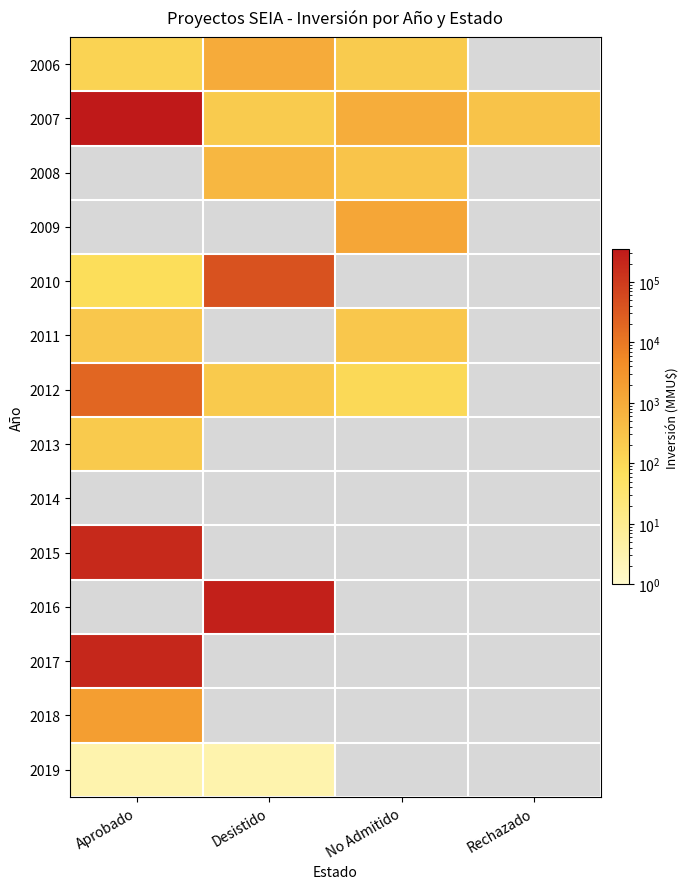

Which series changed the most between Aprobado and Rechazado?

2007